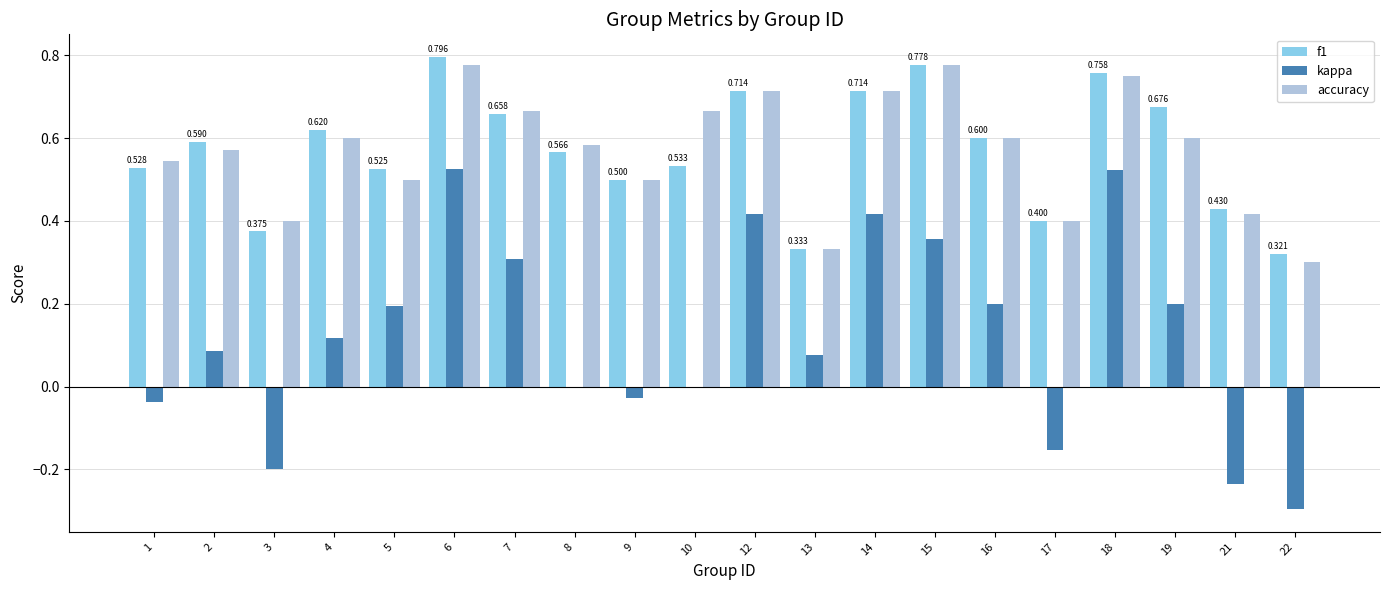

Which series has the largest range (max minus min)?

kappa